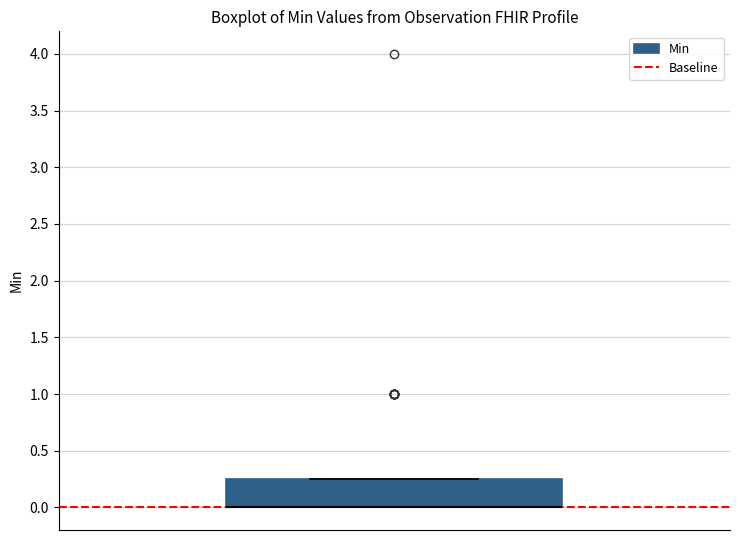

Where is the upper edge of the box on the y-axis? The values are not printed on the chart, so give them approximately, as read against the axis.

0.25